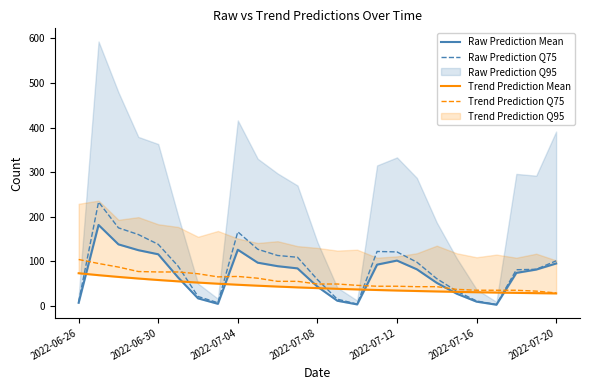

Between 2022-07-04 and 16, which series saw the biggest shift?

Raw Prediction Q75